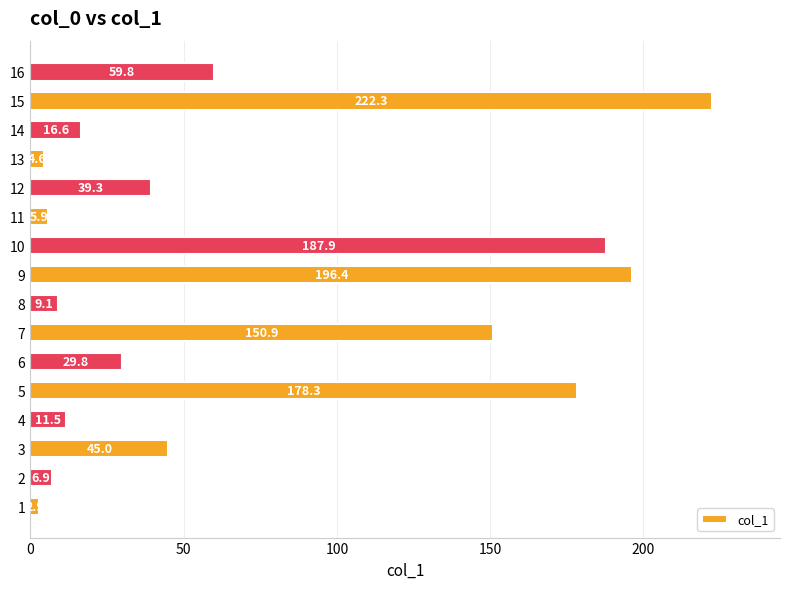

What is the difference between the maximum and minimum values?

219.4